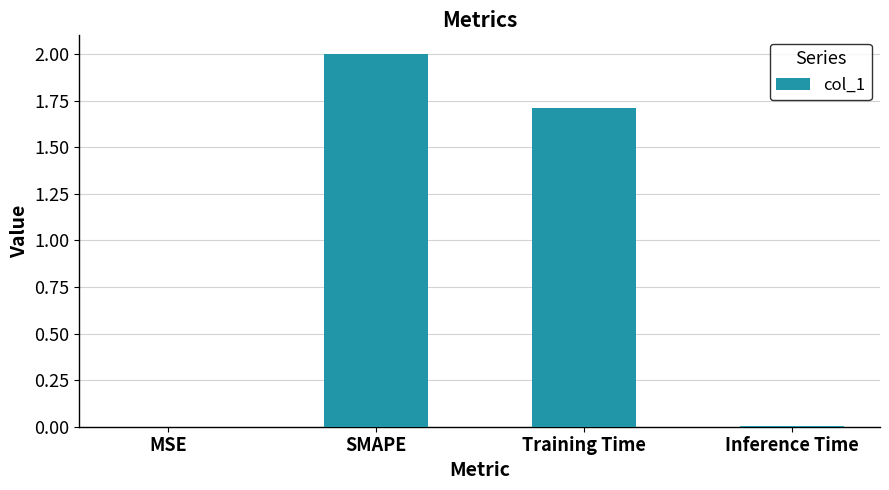

At which category does the chart reach its peak across all series?

SMAPE